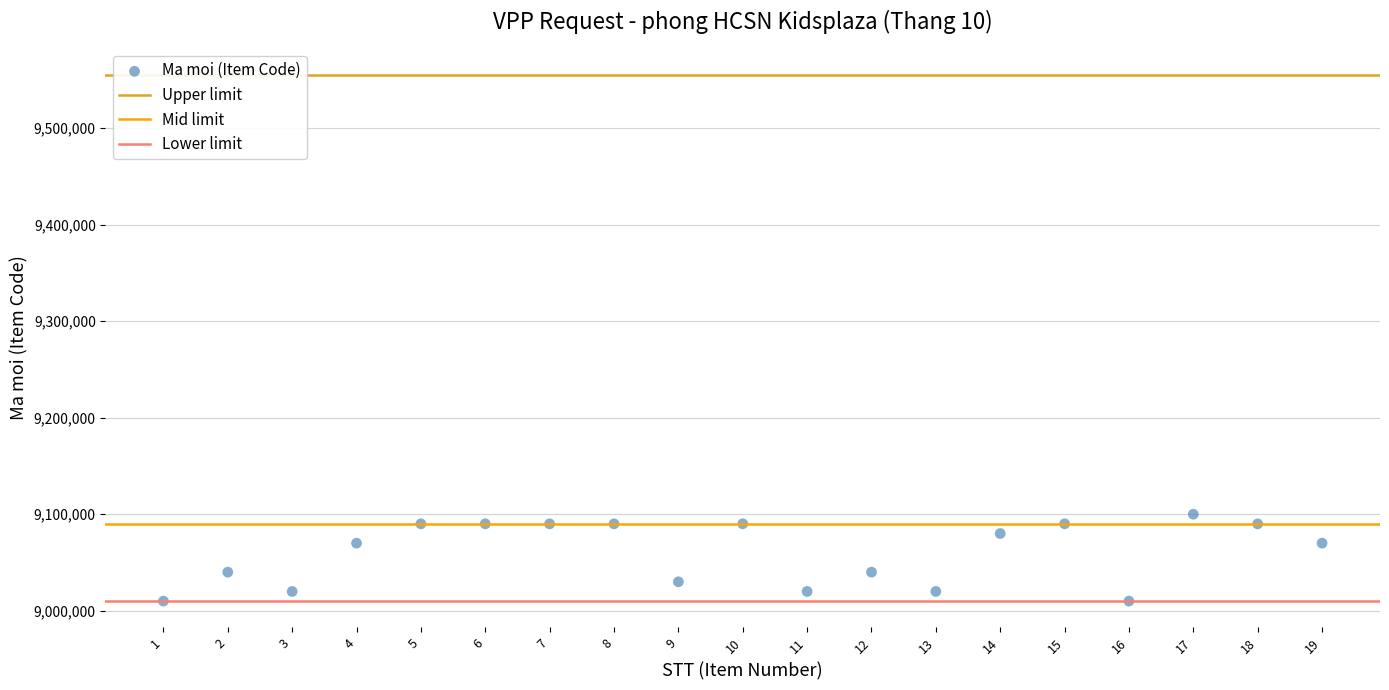

What is the range of X values (max minus min)?

18